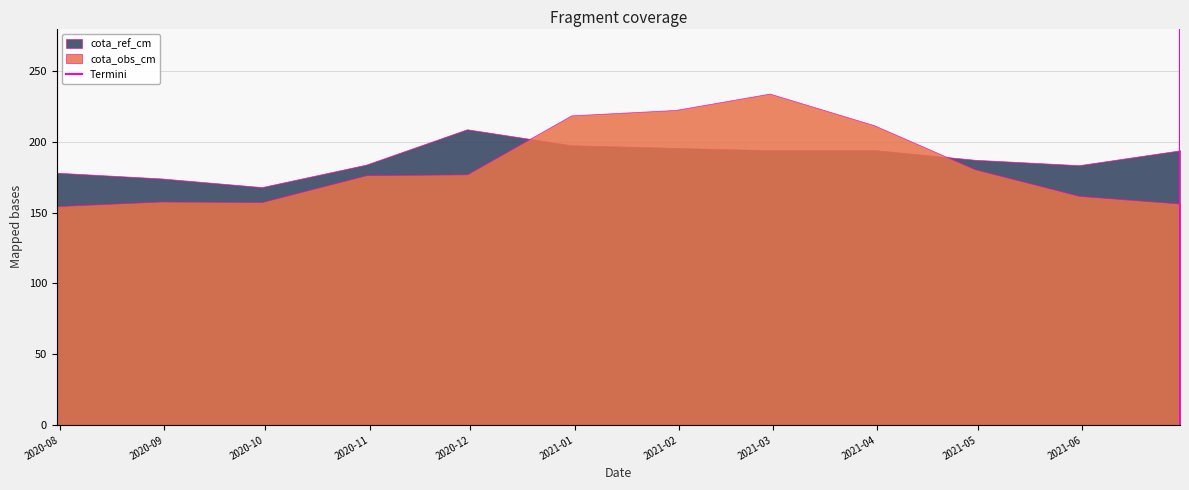

How many times do cota_ref_cm and cota_obs_cm cross each other?

2